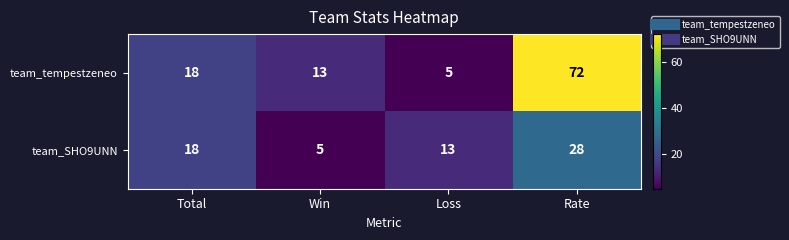

What is the average value of the team_tempestzeneo series?

27